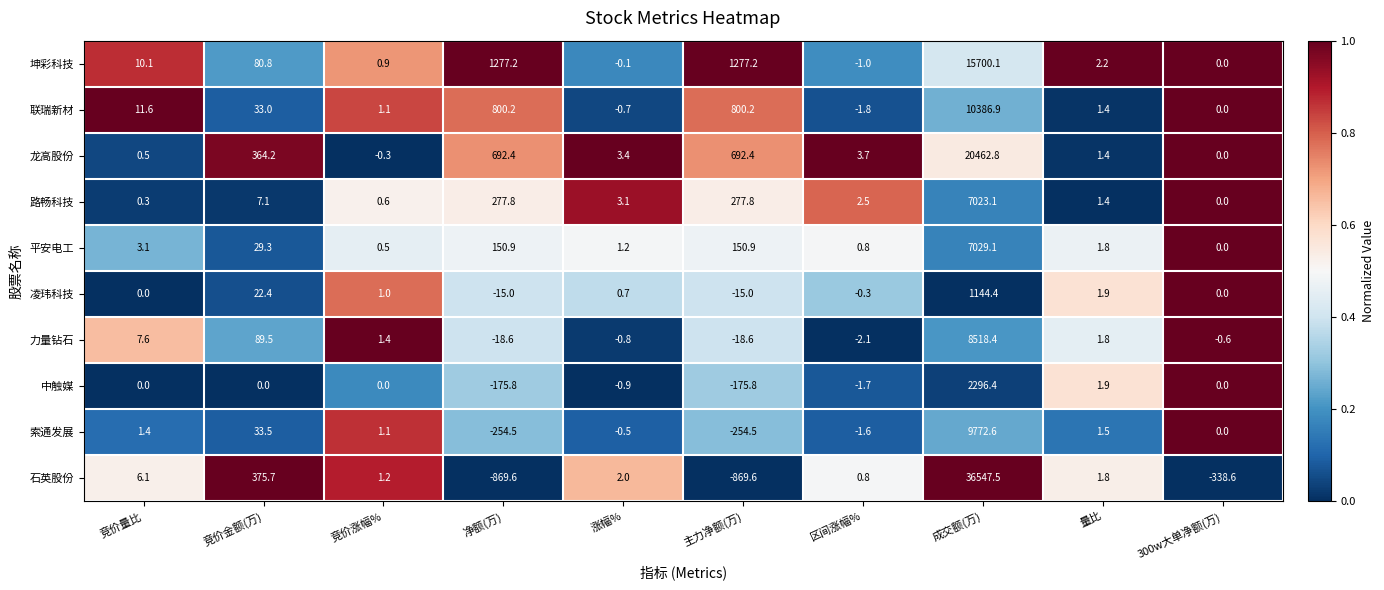

What is the sum of all 石英股份 values?

34857.3